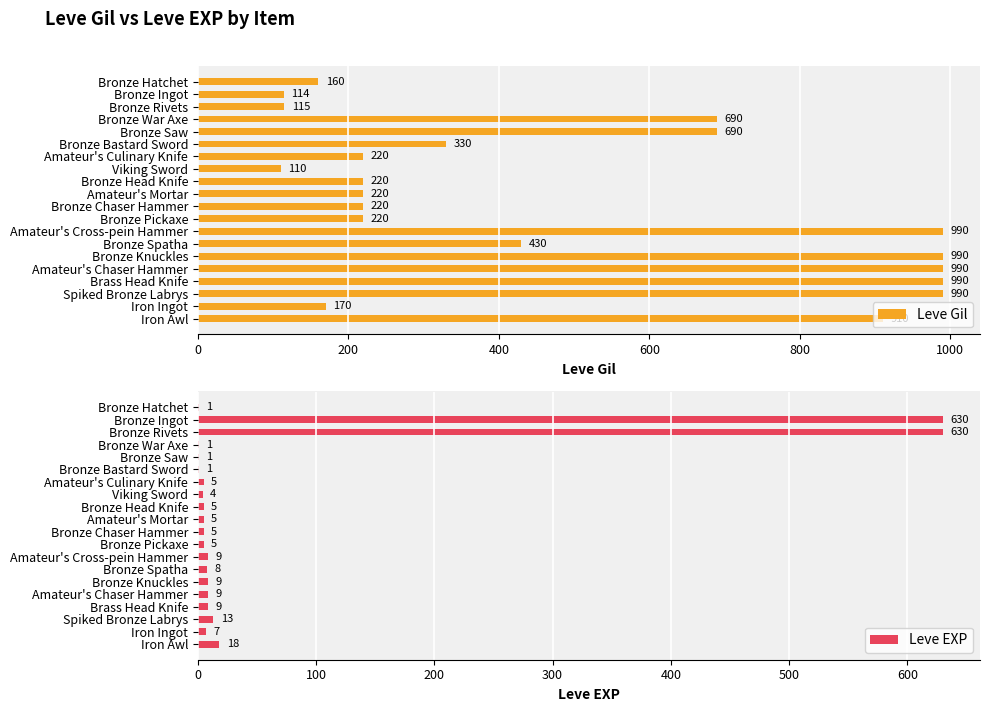

How many bars are there in each group?

2